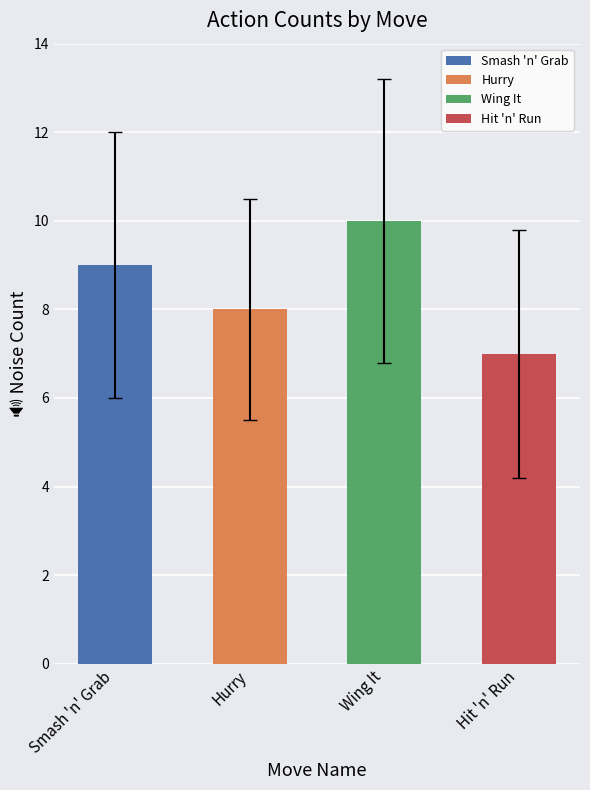

What is the value of the 3rd bar from the left?

10